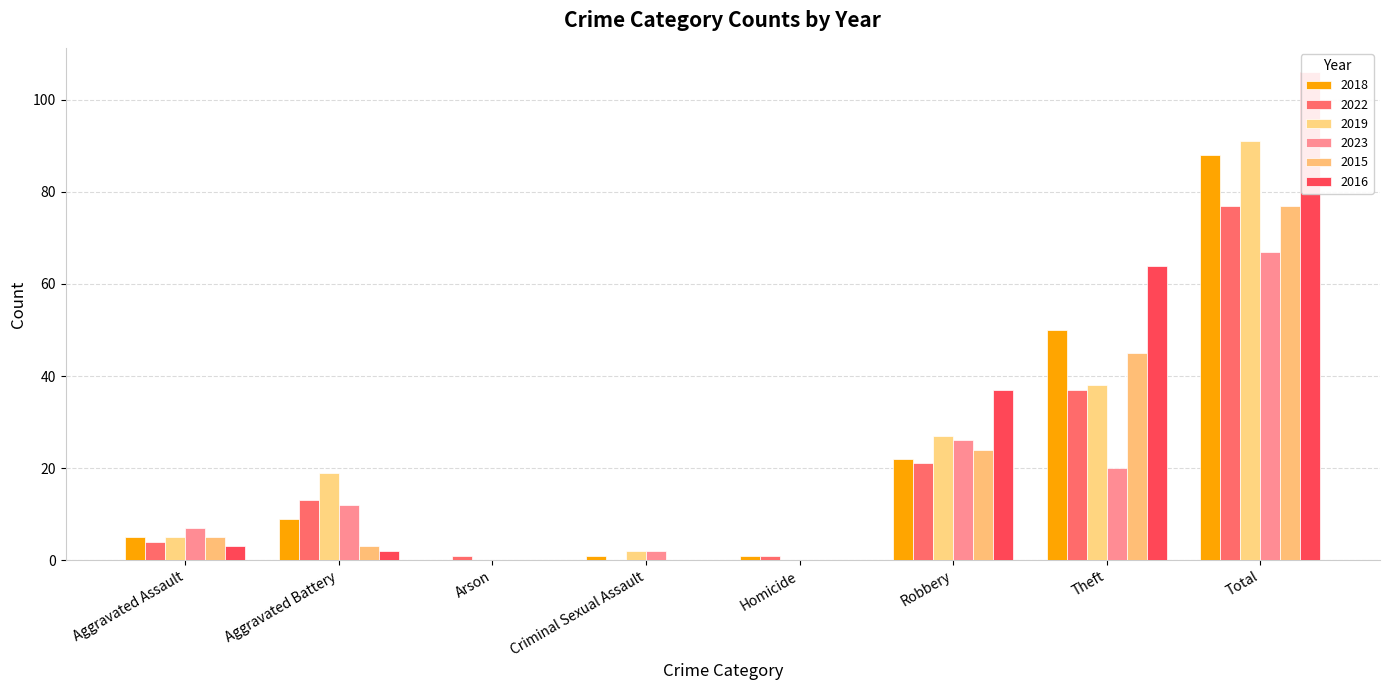

The 2018 series shows 0 at Homicide. True or false?

False